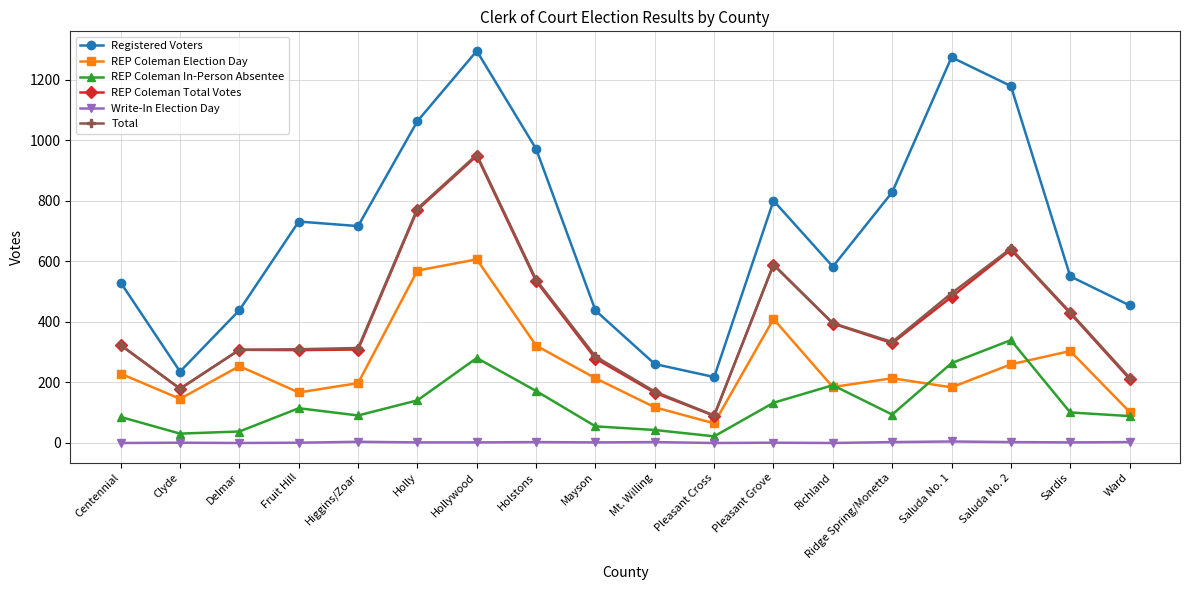

Which series has the largest total across all categories?

Registered Voters